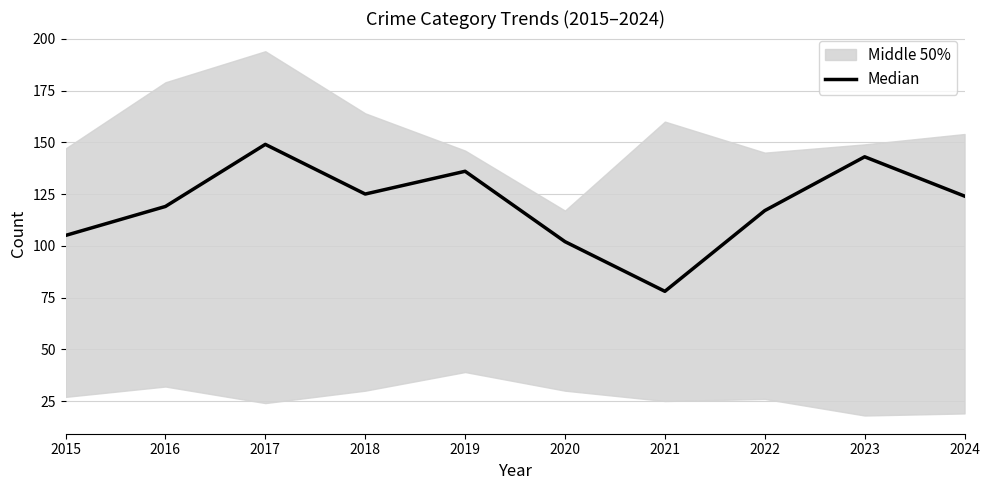

Reading left to right, extract all data points from this chart.

2015=105	2016=119	2017=149	2018=125	2019=136	2020=102	2021=78	2022=117	2023=143	2024=124